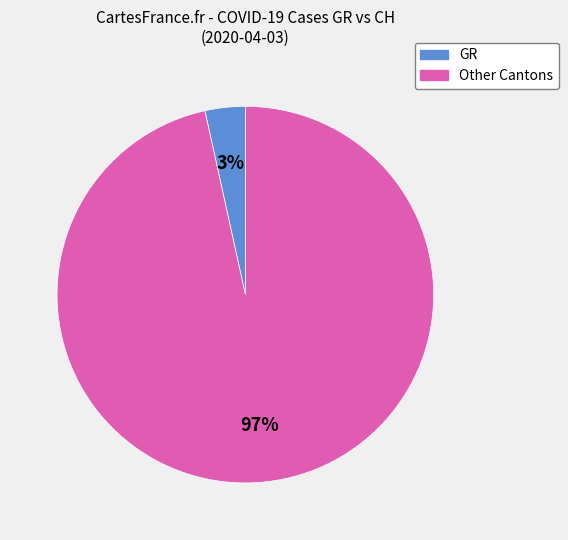

To the nearest percent, what is the average slice percentage?

50%